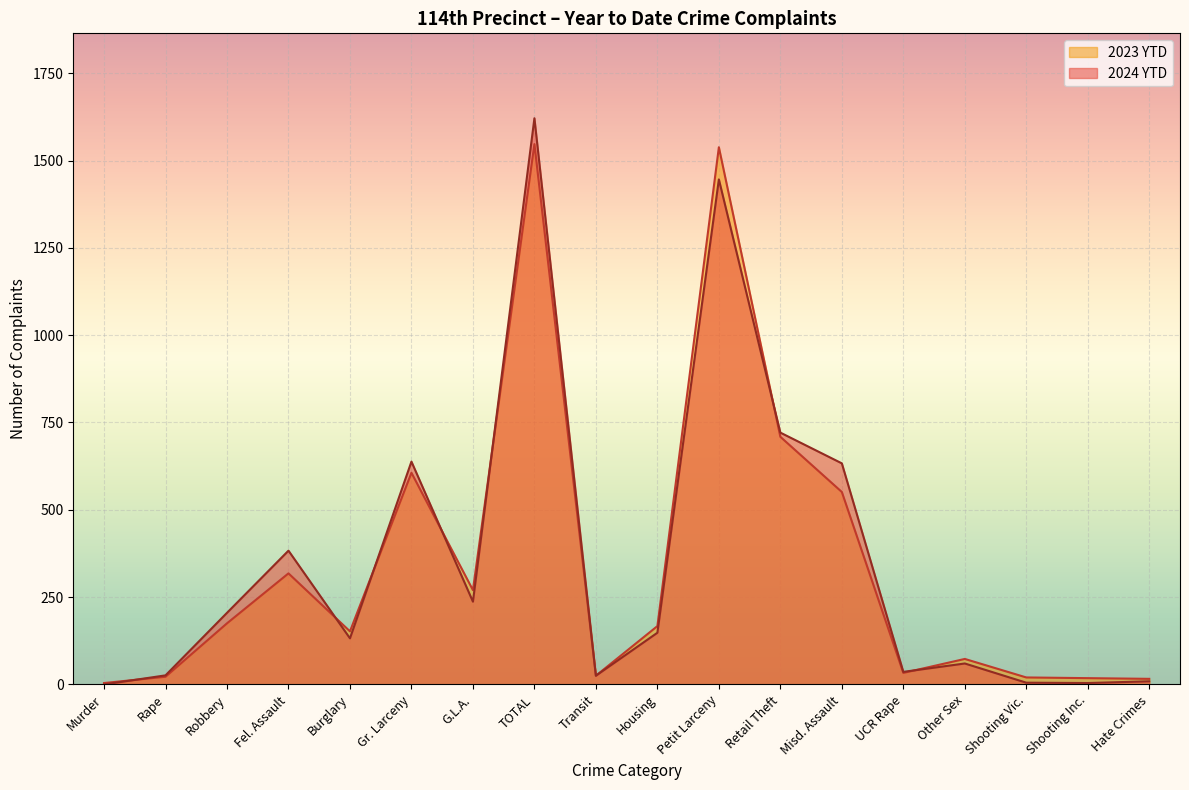

What is the value of the 2023 YTD point at the 18th from the left?

16